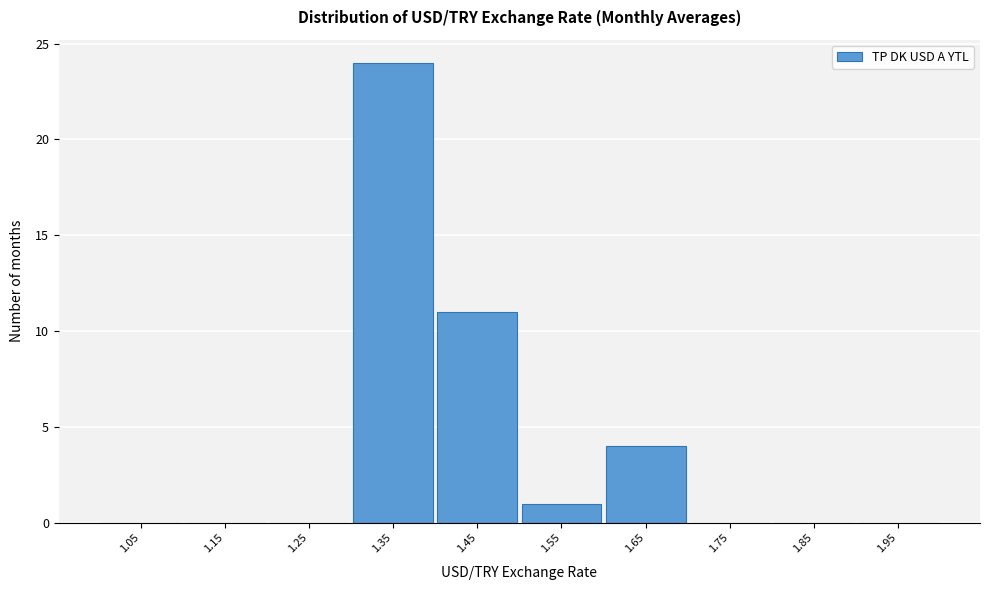

Reading left to right, transcribe this chart: for each bar, give the range it covers on the x-axis and its height. The values are not printed on the chart, so give them approximately, as read against the axis.

1.0 to 1.1: 0
1.1 to 1.2: 0
1.2 to 1.3: 0
1.3 to 1.4: 24
1.4 to 1.5: 11
1.5 to 1.6: 1
1.6 to 1.7: 4
1.7 to 1.8: 0
1.8 to 1.9: 0
1.9 to 2.0: 0